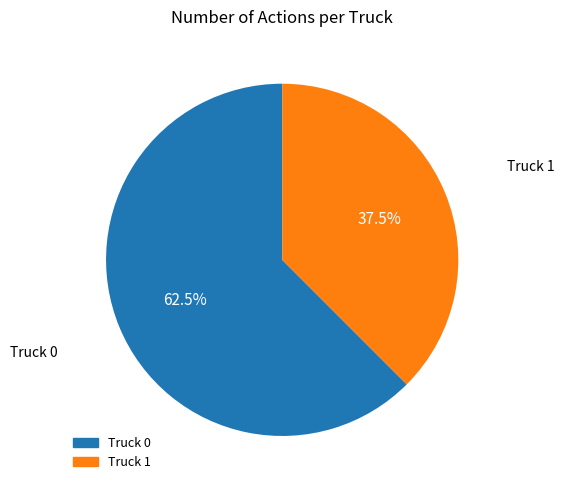

Is it true that Truck 1 is 24% of the pie?

False